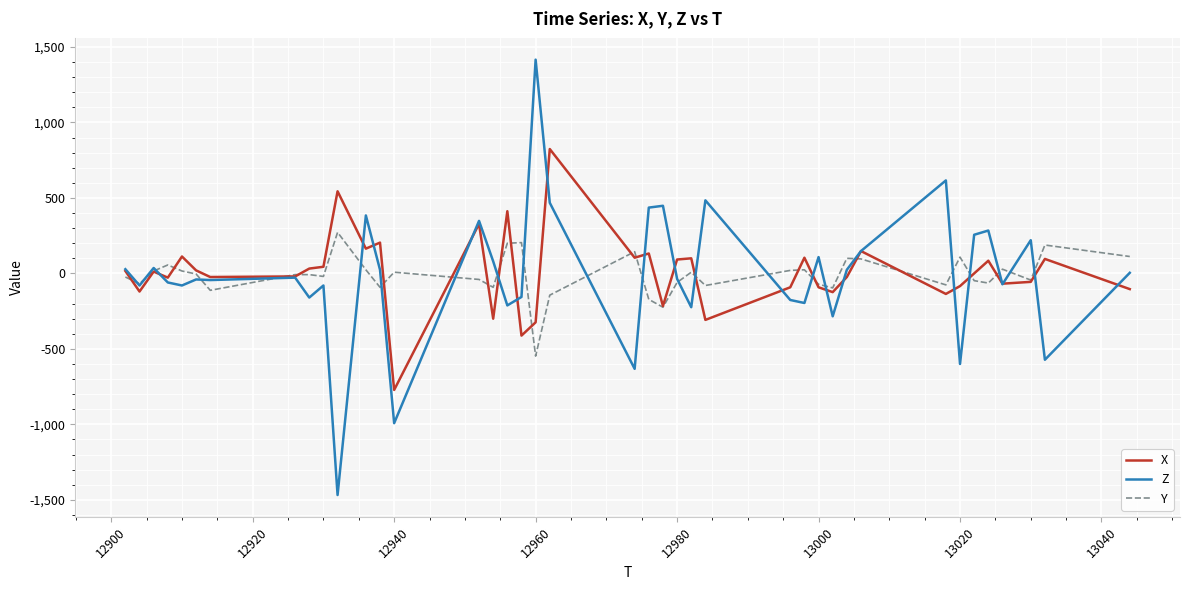

Which series has the largest range (max minus min)?

Z